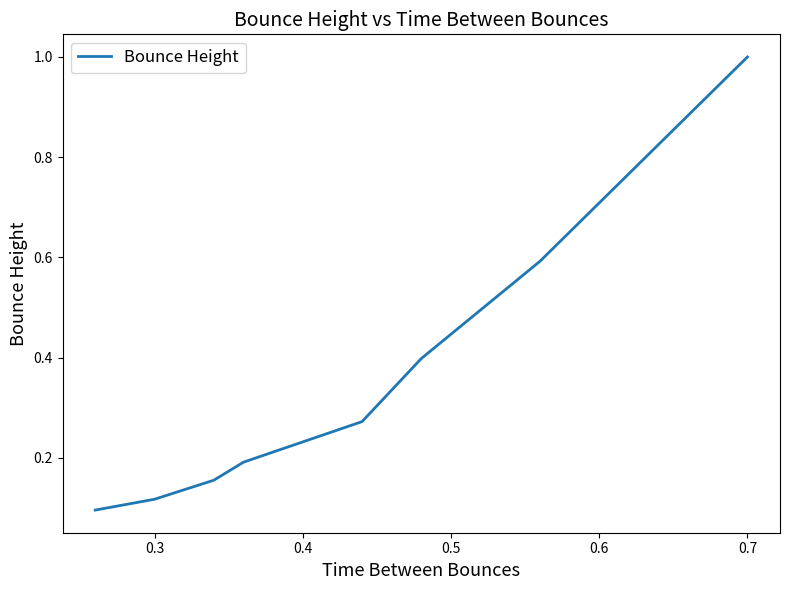

What is the difference between the second highest and second lowest values?

0.5